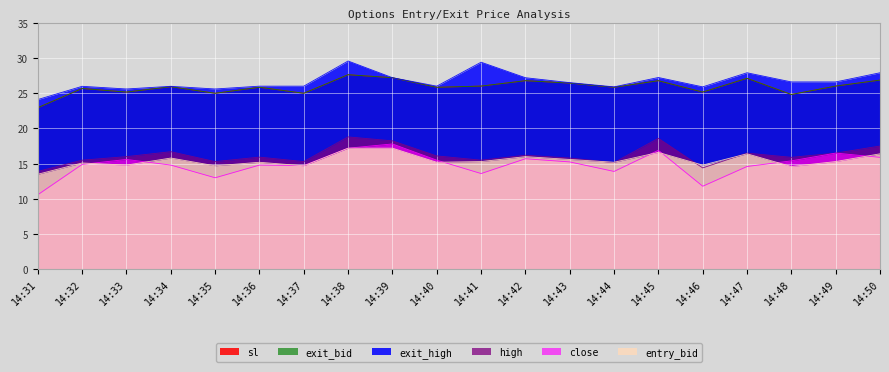

At 14:31, list the series in order from largest to smallest.

exit_high, sl, exit_bid, high, entry_bid, close